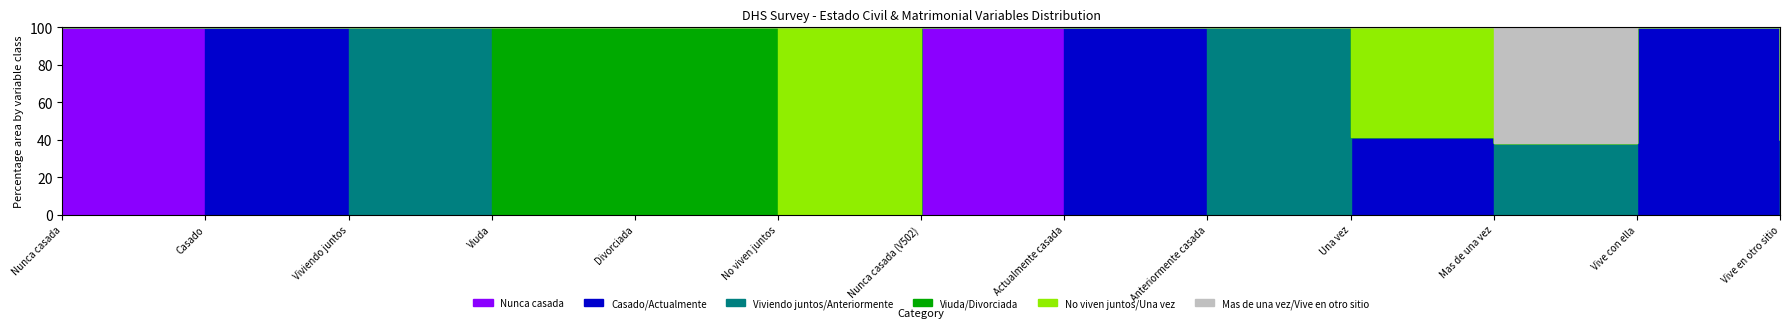

Which series has the largest total across all categories?

Casado/Actualmente